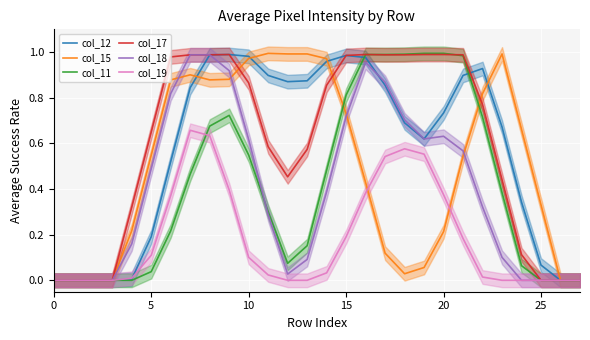

The value of col_11 at 25 is 0.0. True or false?

True